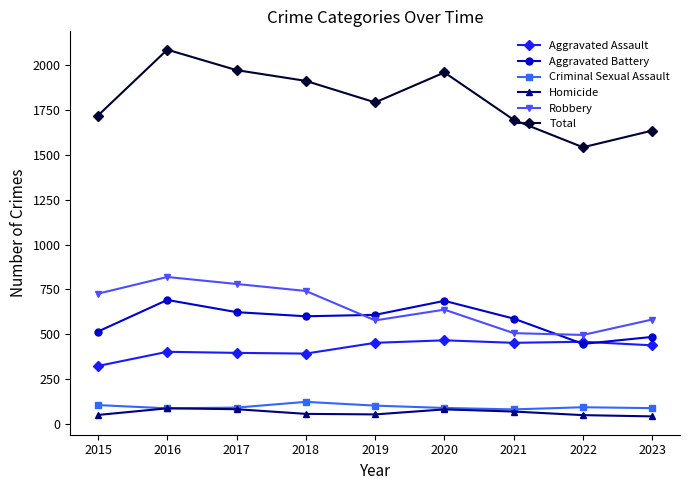

True or false: Total and Criminal Sexual Assault cross at least once.

False